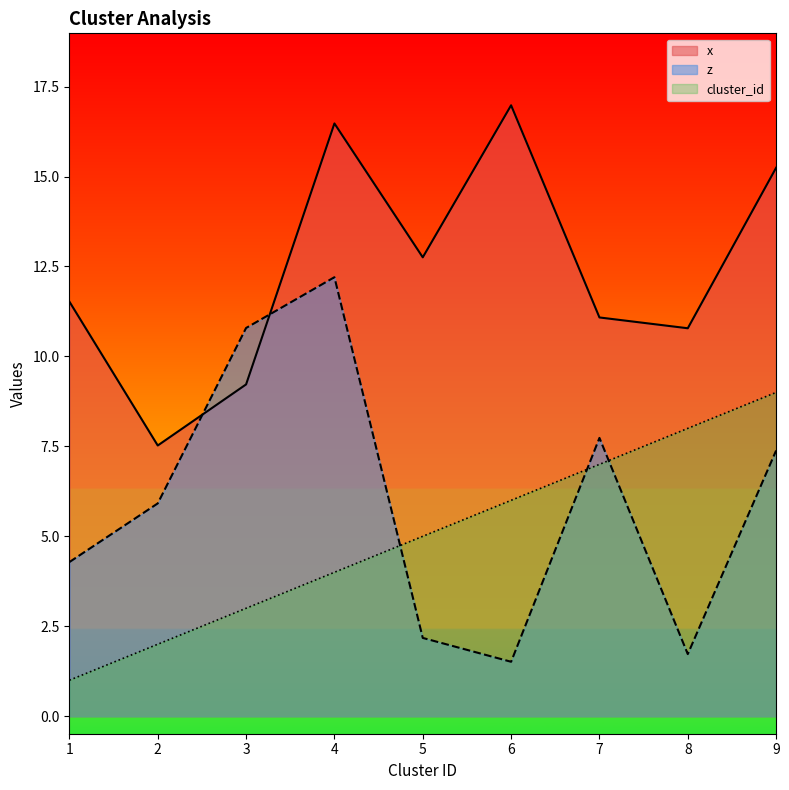

Which series has the largest total across all categories?

x